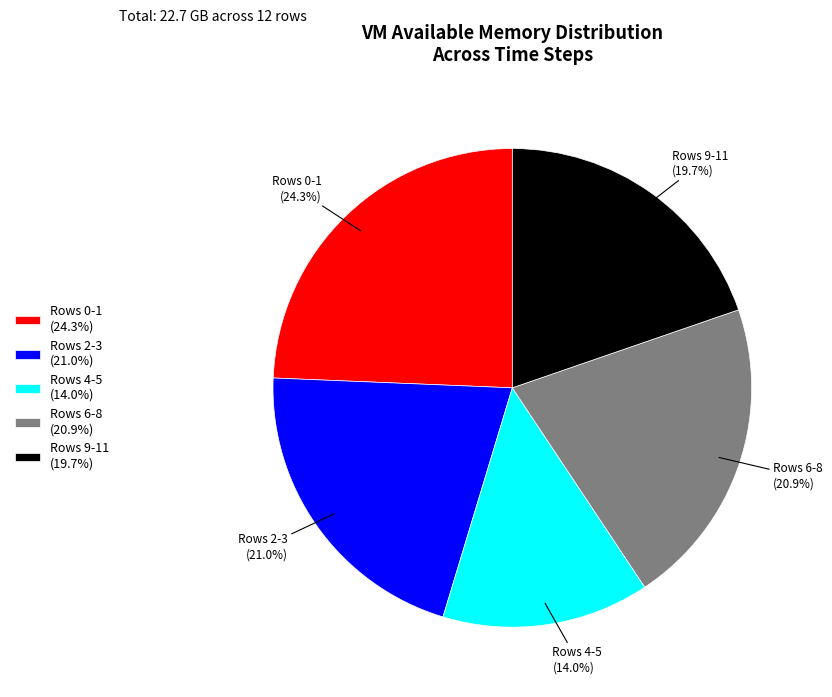

What percentage do Rows 2-3 (21.0%) and Rows 4-5 (14.0%) together represent?

35.0%